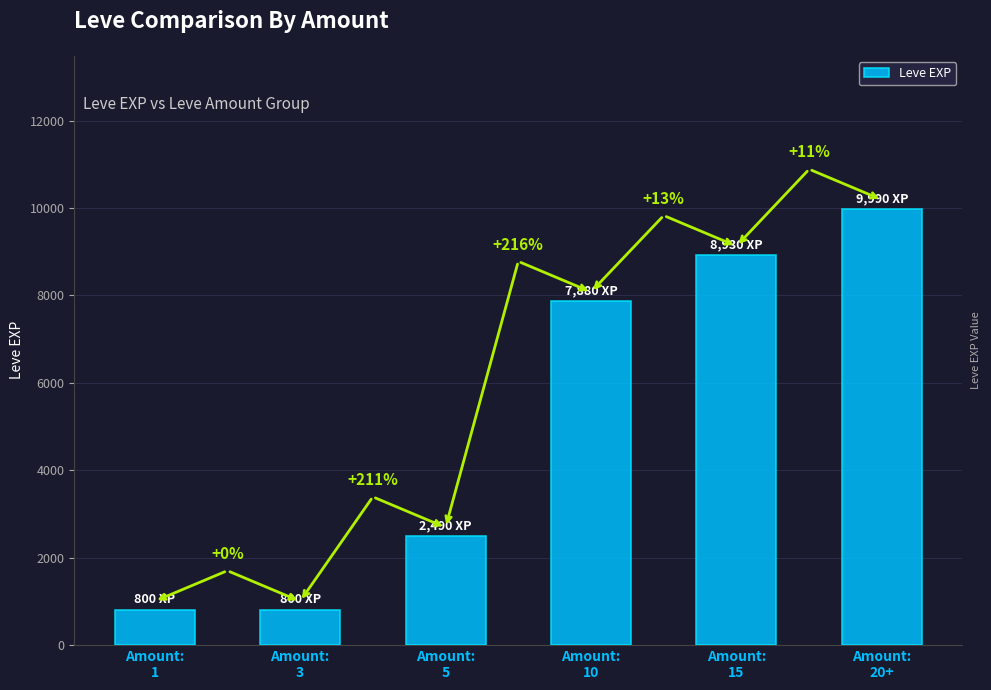

Does the chart contain stacked bars?

No